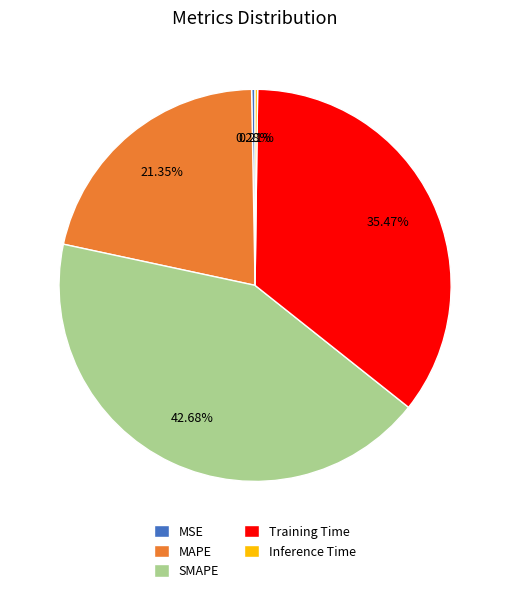

What is the largest slice in the pie chart?

SMAPE